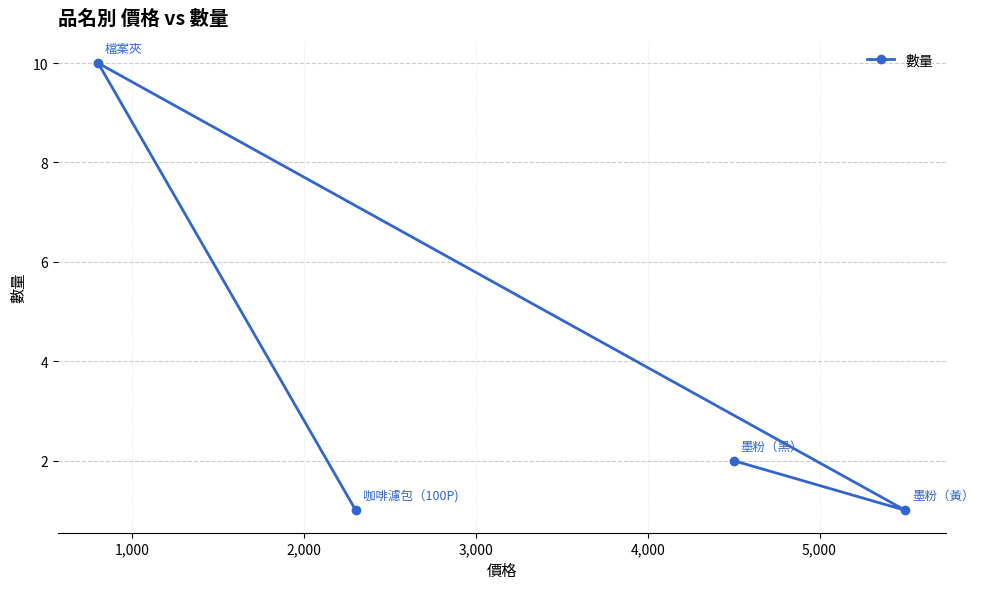

What is the maximum value shown in the chart?

10